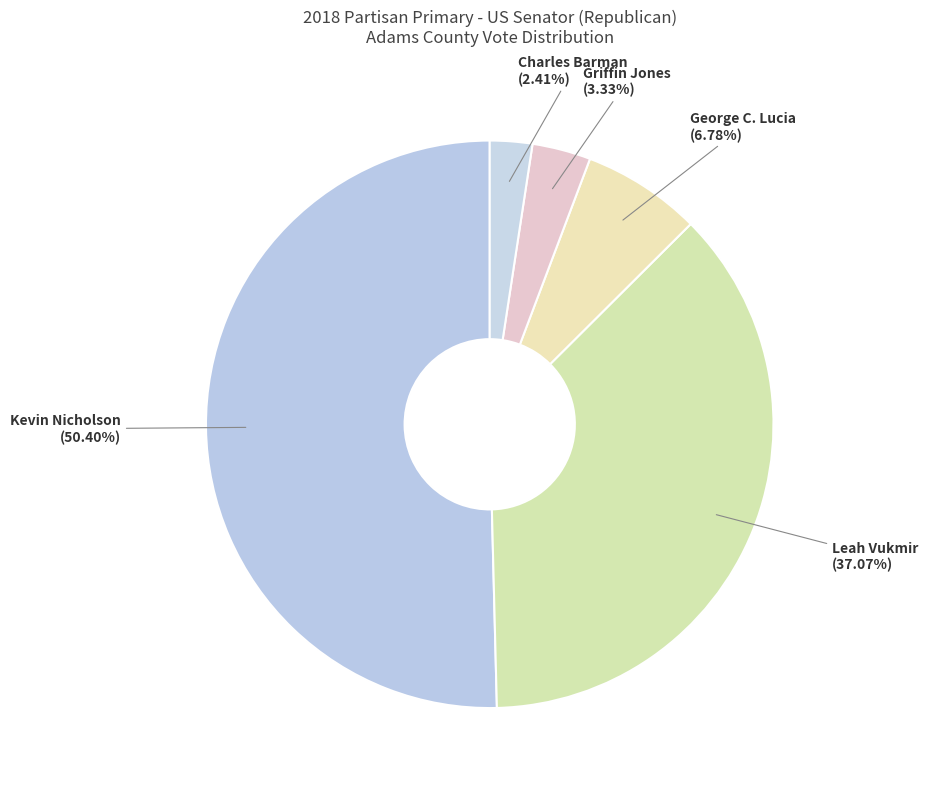

Is there any slice that represents more than half of the pie?

Yes